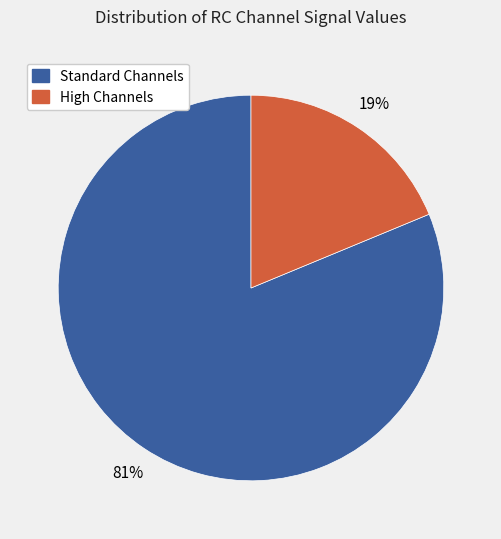

Is there any slice that represents more than half of the pie?

Yes